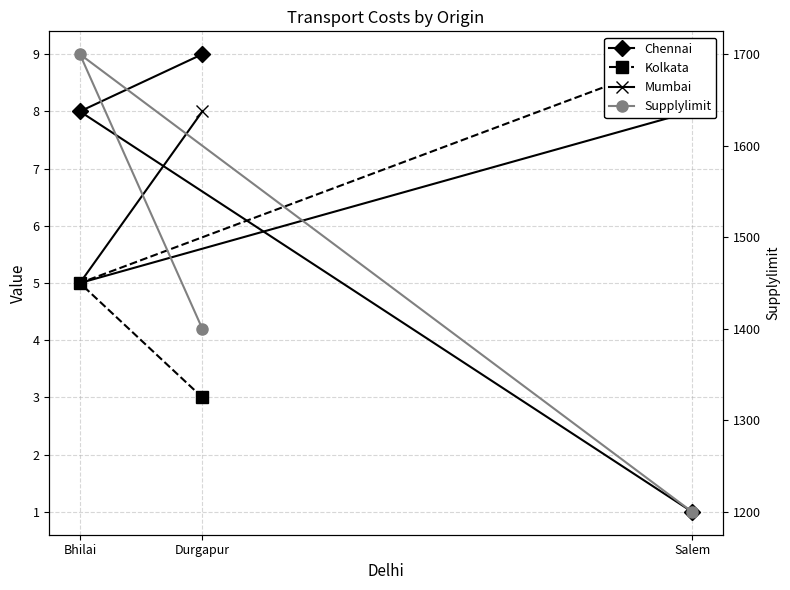

At which label does Chennai reach its peak?

Durgapur